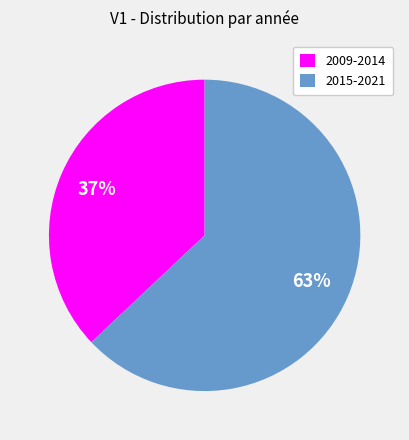

Which has a higher value, 2015-2021 or 2009-2014?

2015-2021